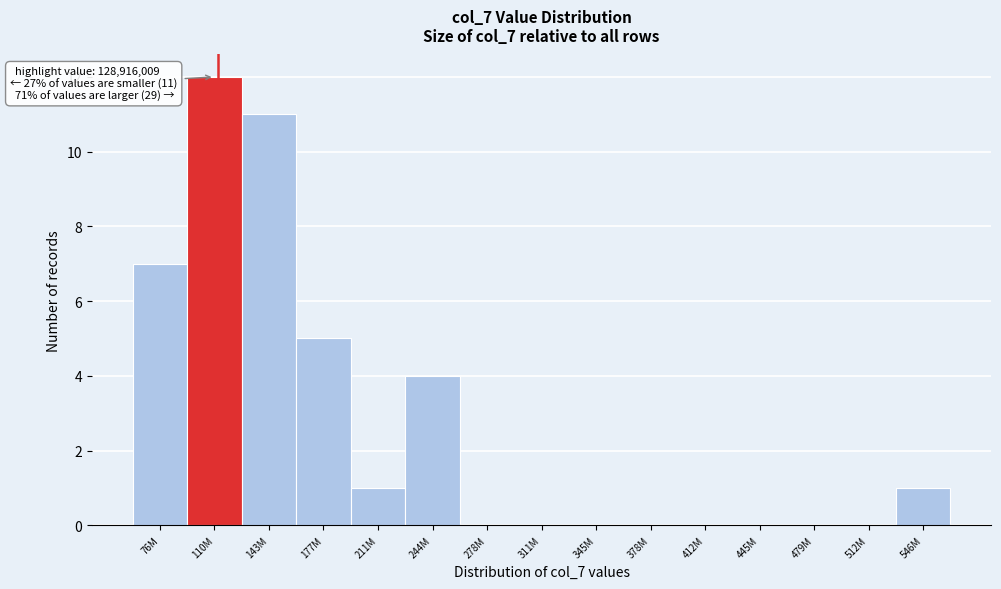

Reading left to right, what are all the values shown in this chart?

76M=7	110M=12	143M=11	177M=5	211M=1	244M=4	278M=0	311M=0	345M=0	378M=0	412M=0	445M=0	479M=0	512M=0	546M=1